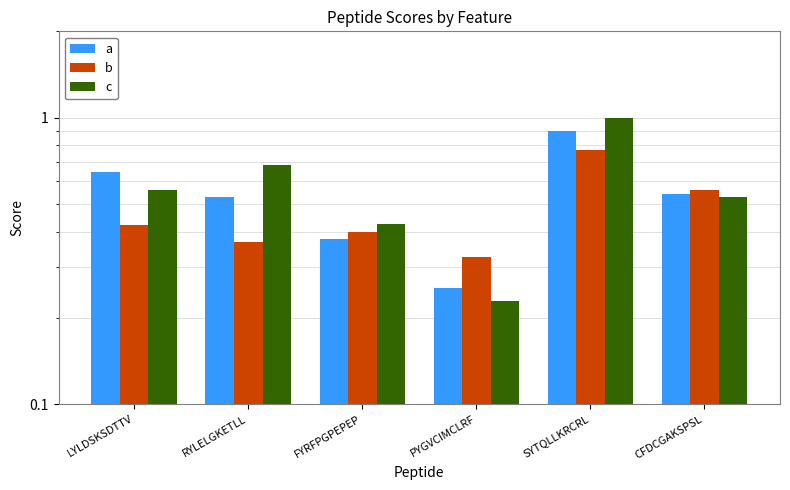

Between SYTQLLKRCRL and RYLELGKETLL, which is larger?

SYTQLLKRCRL